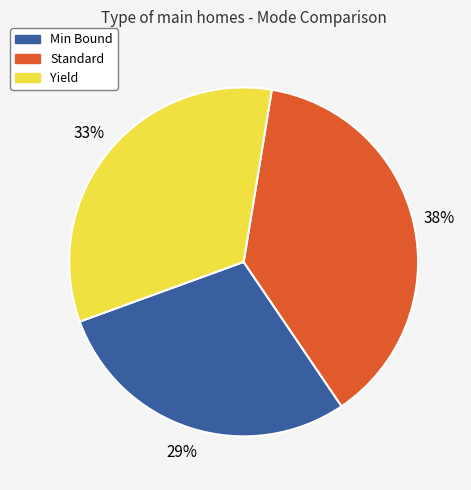

To the nearest percent, what percentage of the pie is Standard?

38%